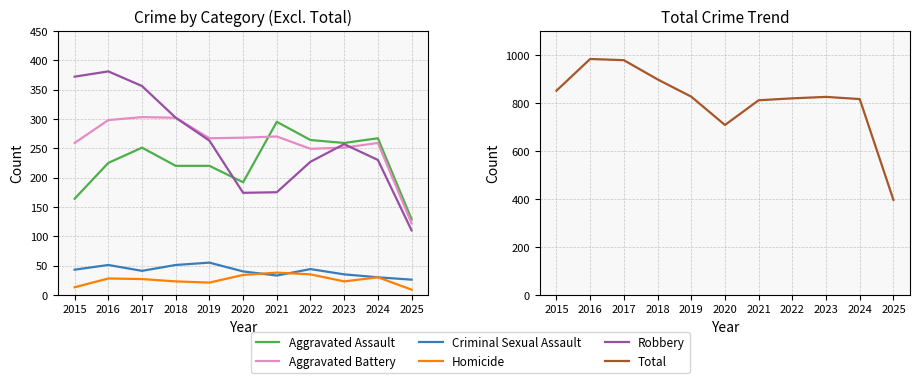

Which label corresponds to the largest value in the chart?

2016